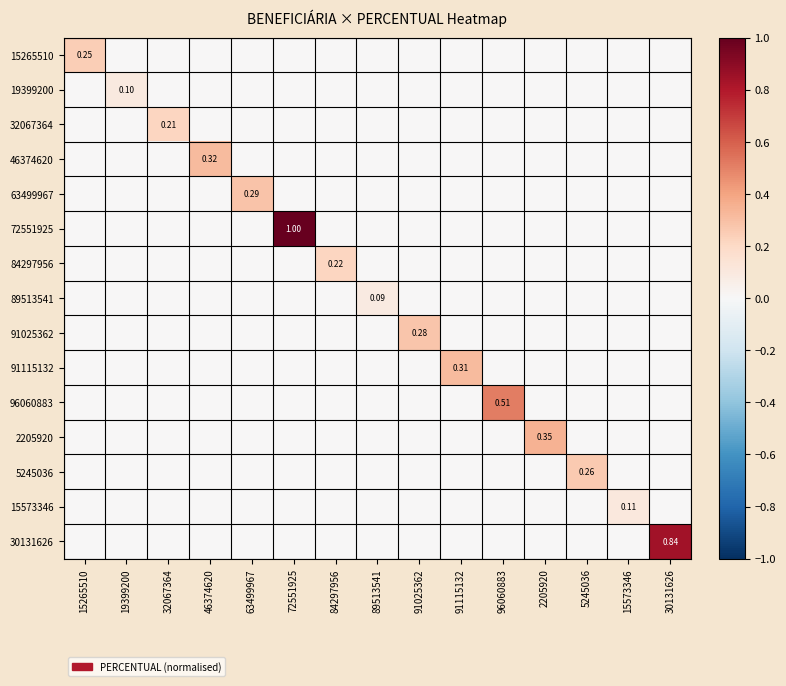

What is the total value across all series at 19399200?

0.1